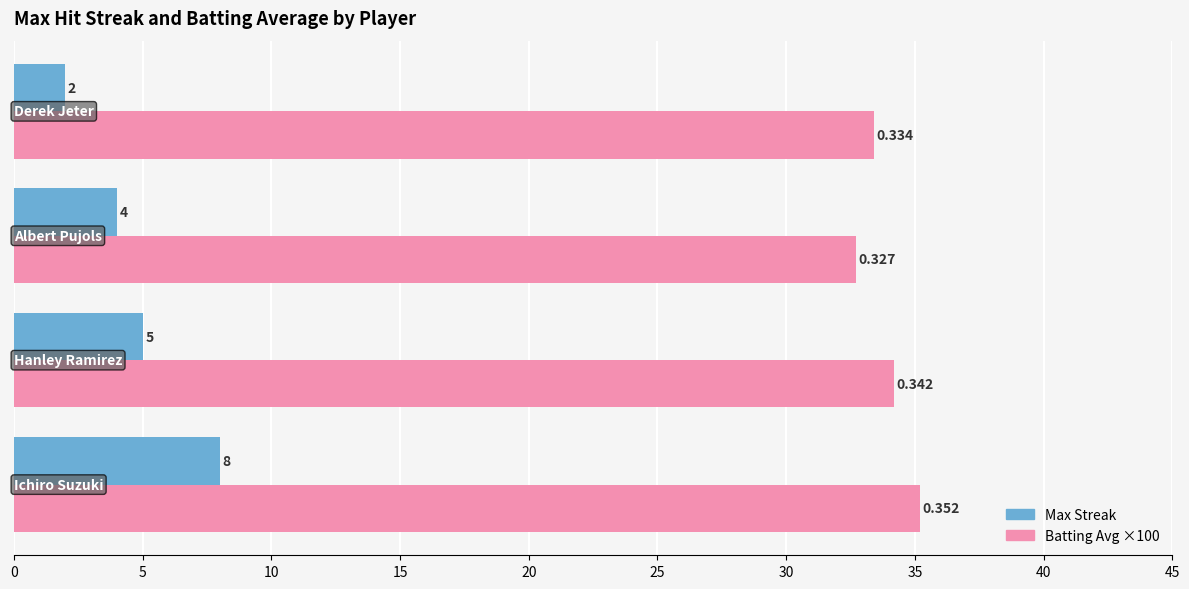

What is the value of the Batting Avg ×100 bar at the 3rd from the left?

32.7